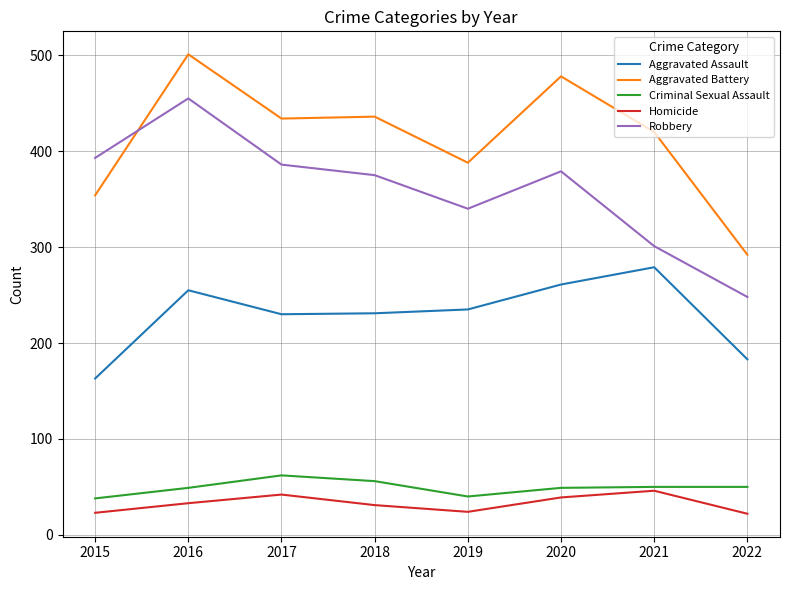

What is the total value across all series at 2019?

1027